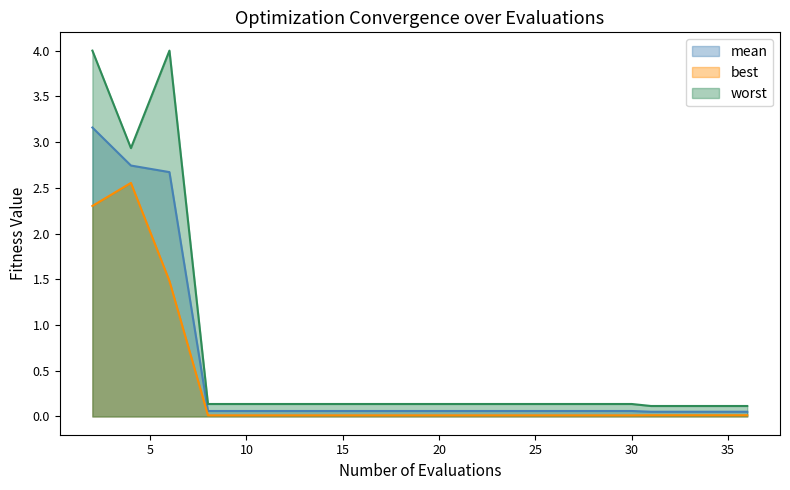

Between 4 and 33, which series saw the biggest shift?

worst